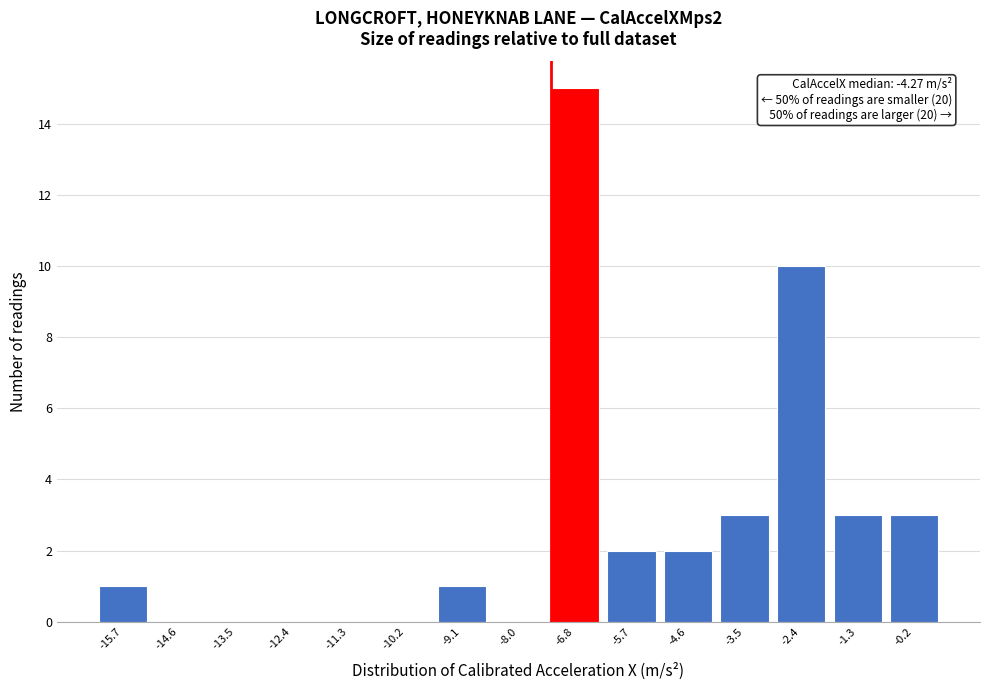

Reading left to right, extract all data points from this chart.

-15.7=1	-14.6=0	-13.5=0	-12.4=0	-11.3=0	-10.2=0	-9.1=1	-8.0=0	-6.8=15	-5.7=2	-4.6=2	-3.5=3	-2.4=10	-1.3=3	-0.2=3